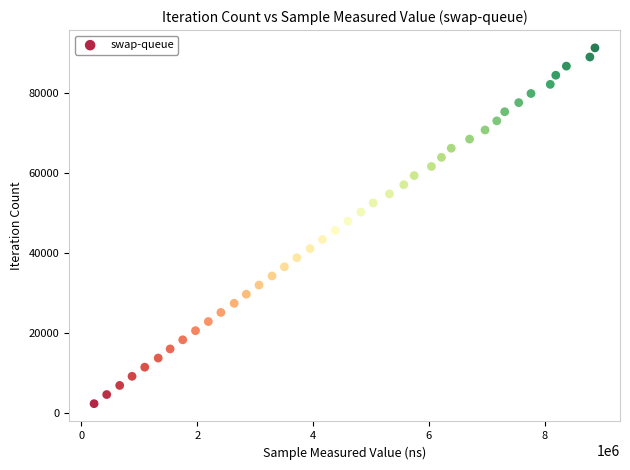

What is the range of X values (max minus min)?

8647318